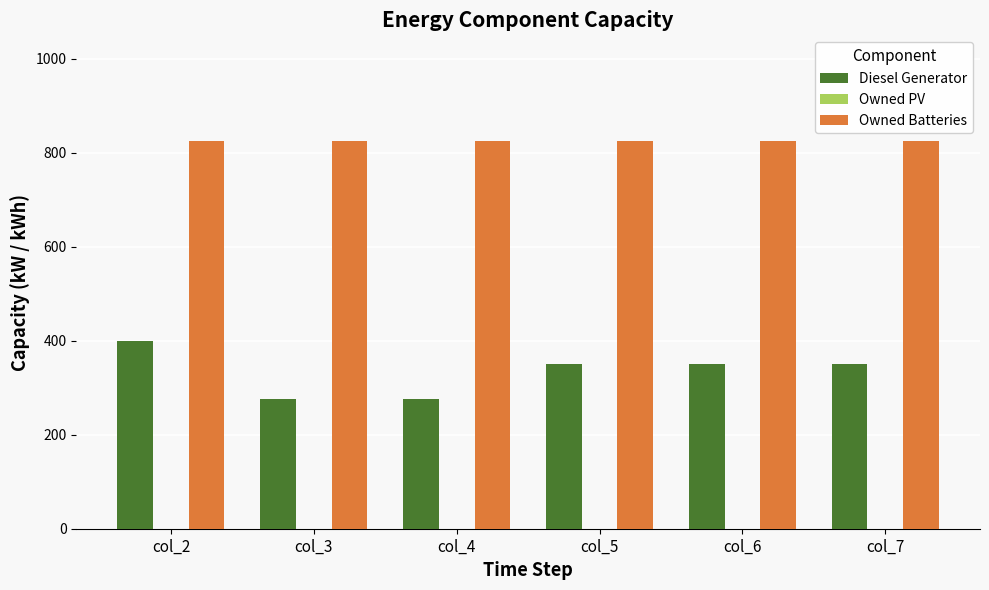

Which series has the widest spread of values?

Diesel Generator